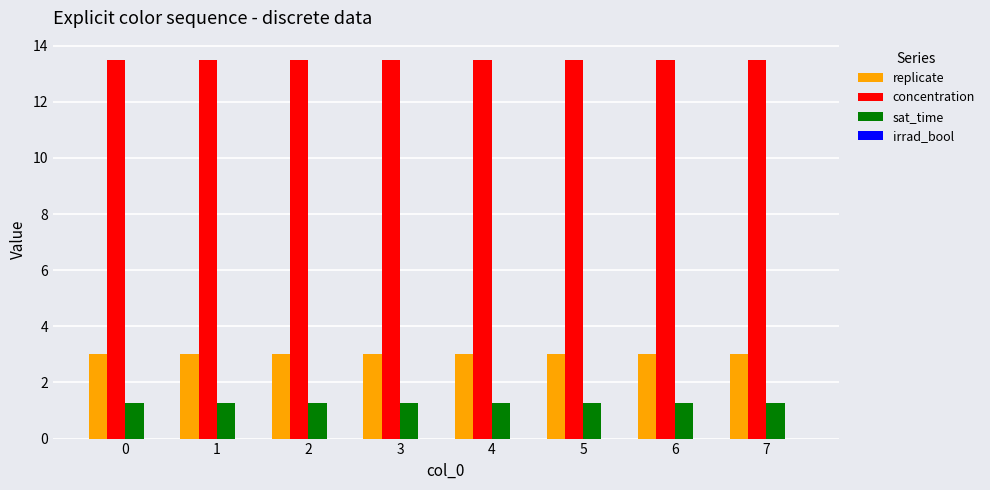

Which series has the largest total across all categories?

concentration